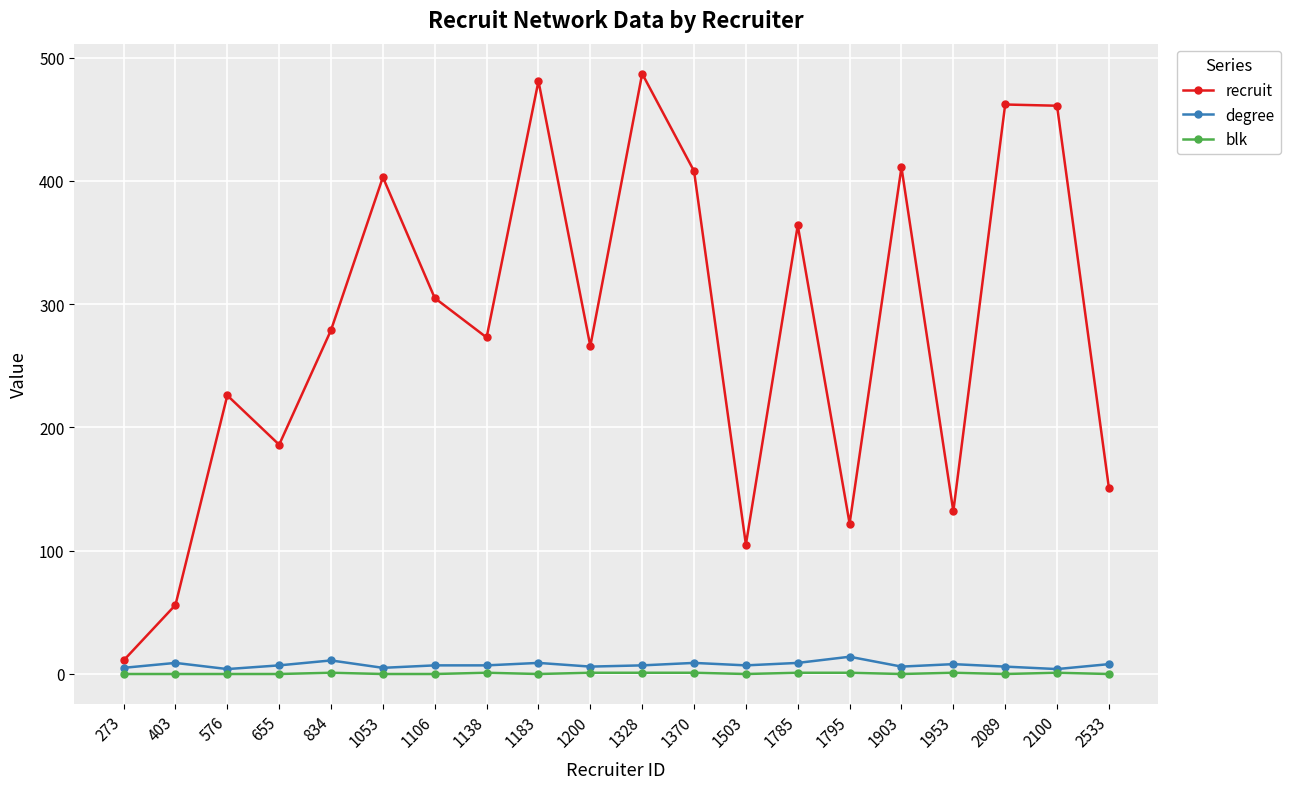

Between 834 and 1953, which series saw the biggest shift?

recruit